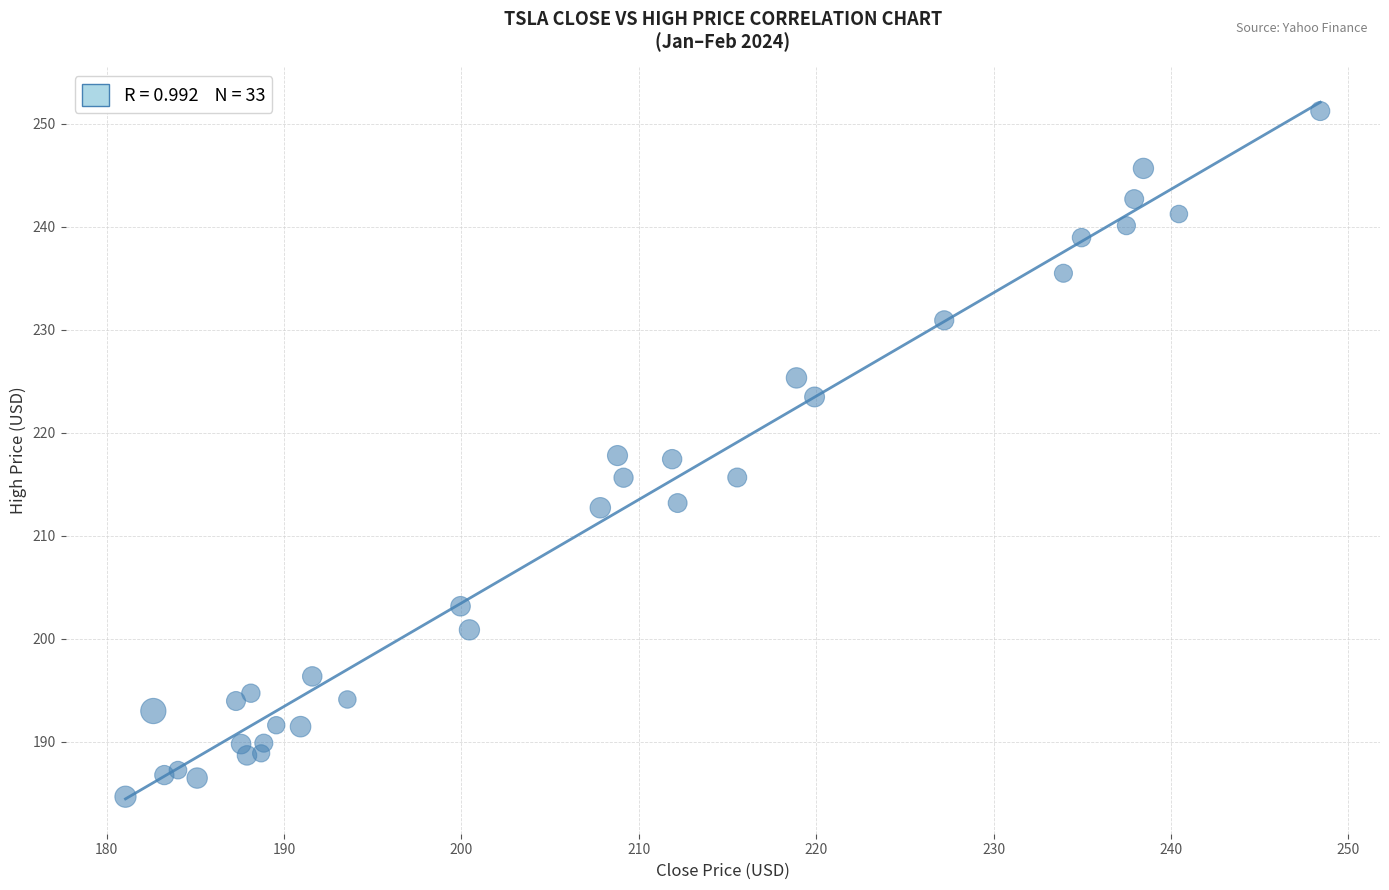

What is the range of Y values (max minus min)?

66.6